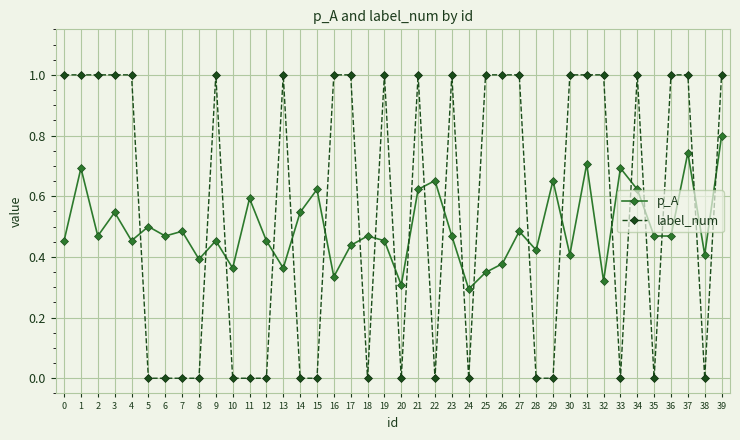

Rank the series by their maximum value, from lowest to highest.

p_A, label_num